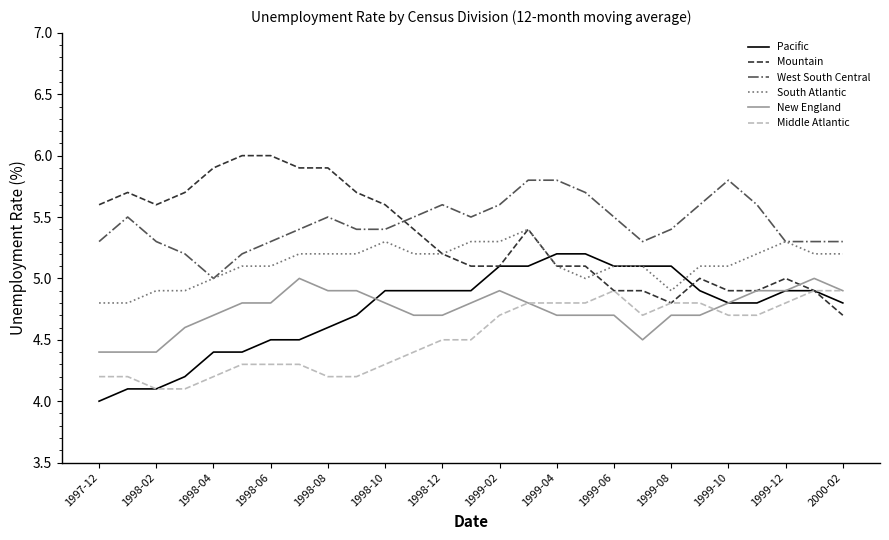

What is the smallest value displayed?

4.0